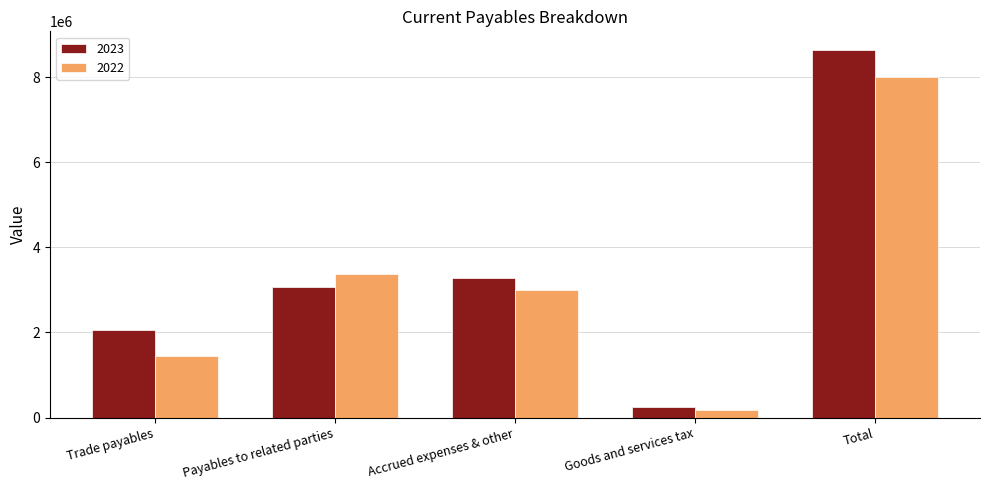

At which category is the sum across all series the highest?

Total